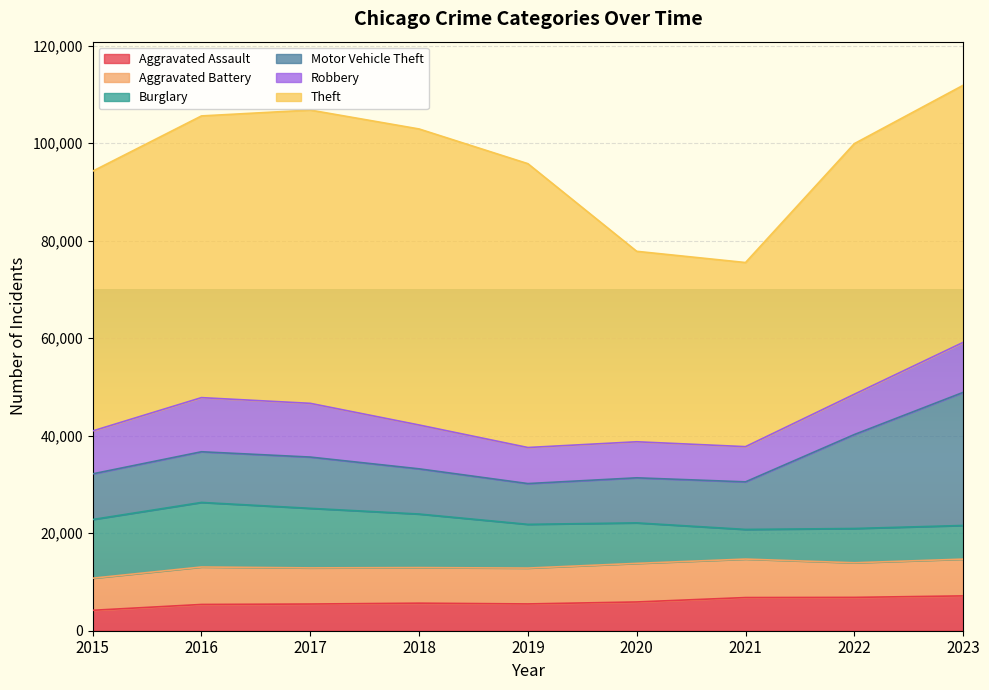

Where does the Aggravated Battery series first go above 7413?

2016